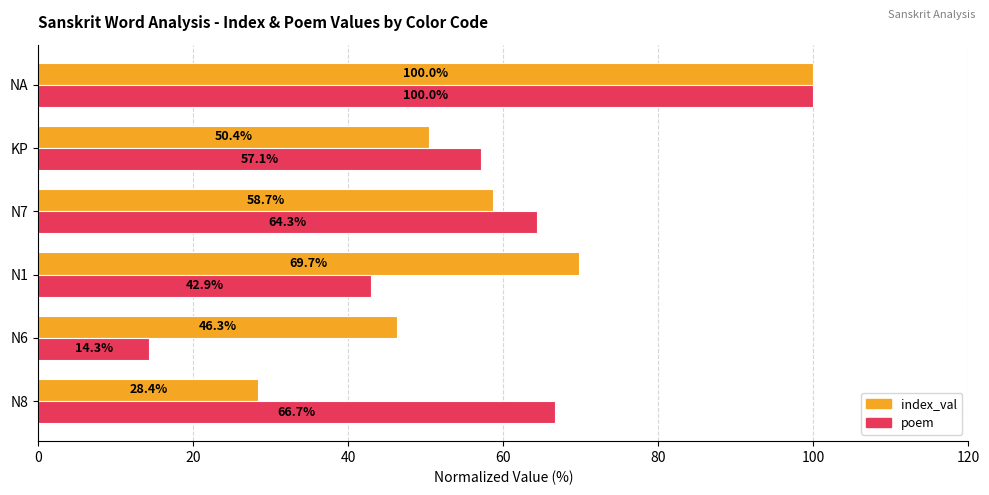

What is the maximum value for index_val?

100.0